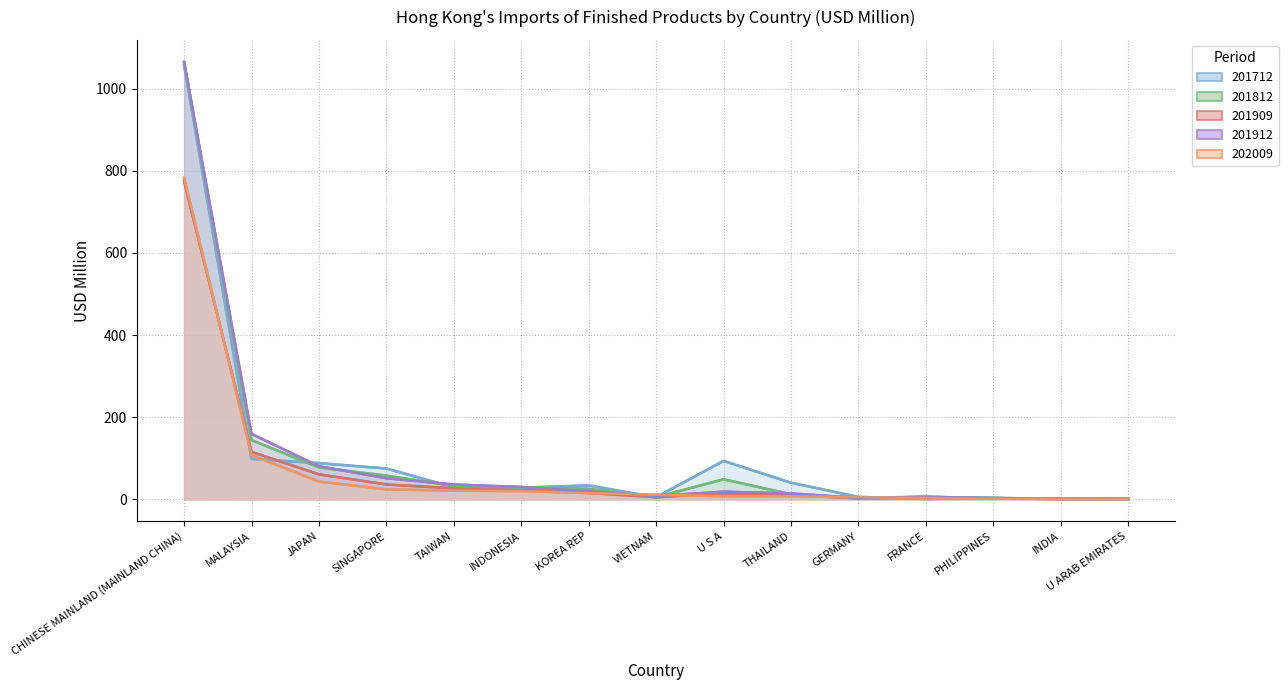

Does the chart have visible grid lines?

Yes